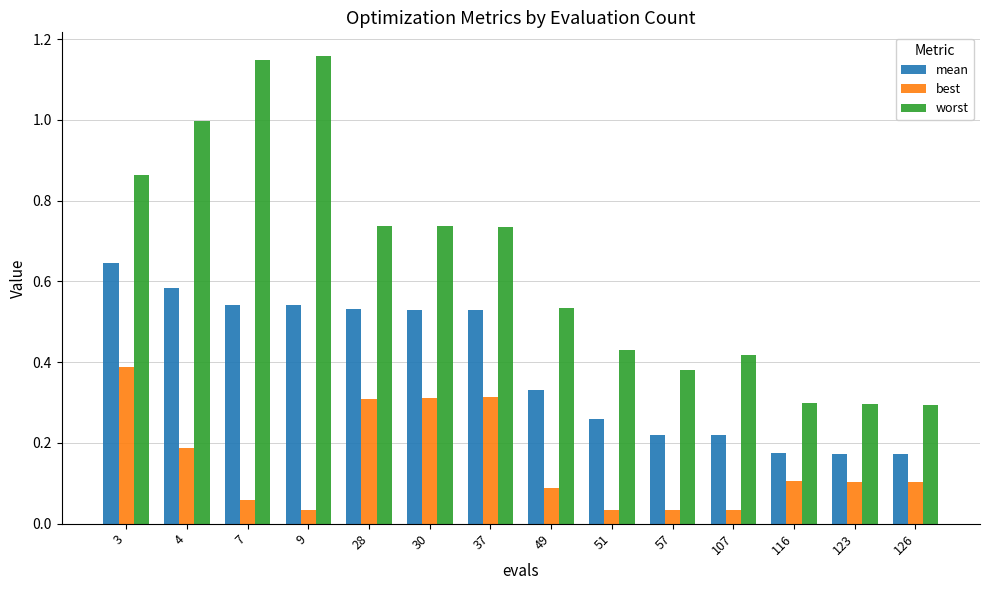

The mean series shows 0.2 at 49. True or false?

False